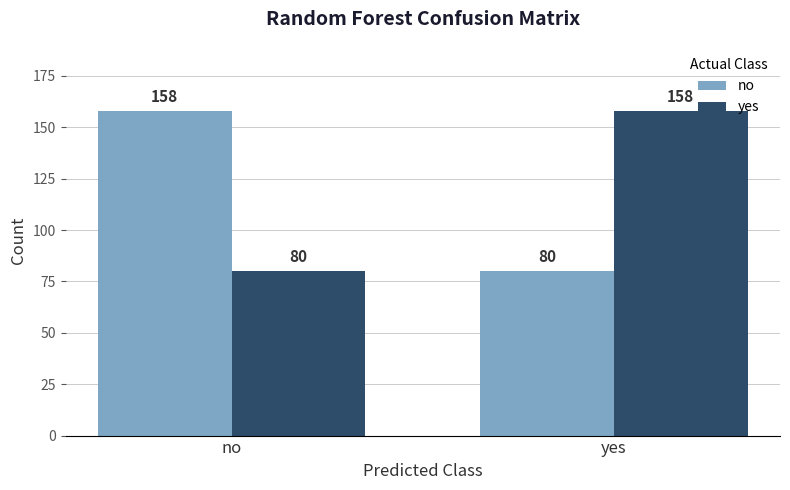

What are all the series names shown in the legend?

no, yes